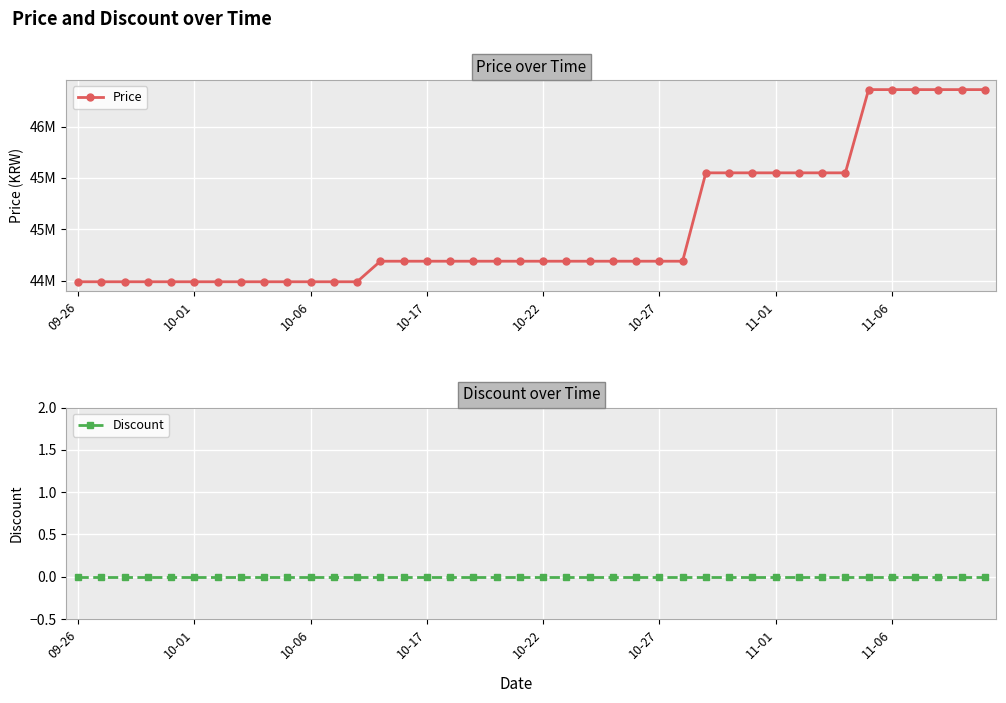

The value of Discount at 32 is 0. True or false?

True